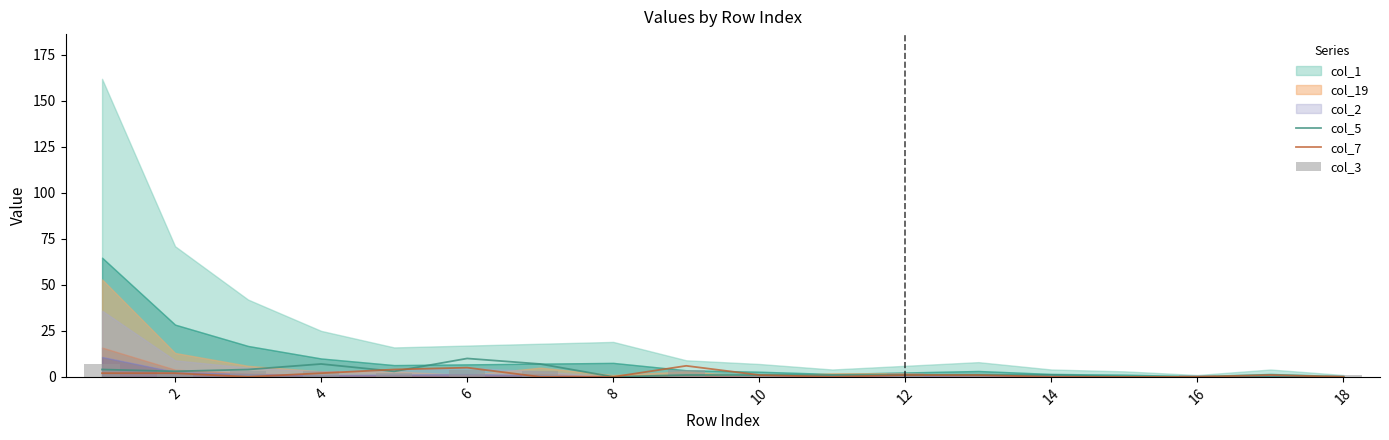

How many col_7 values are between 0 and 2?

15